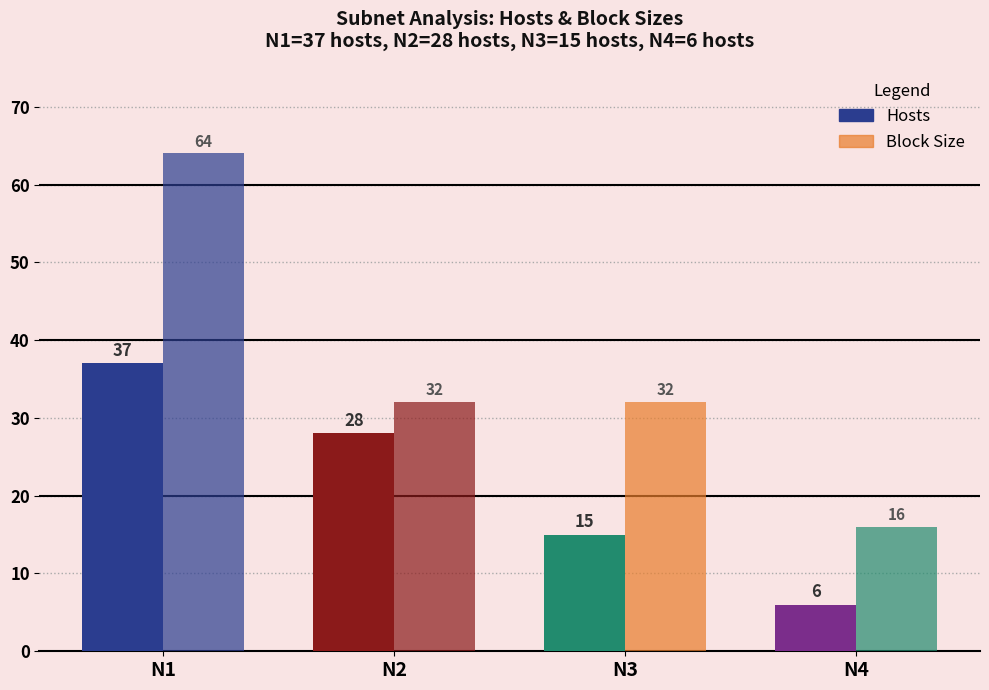

How many series are shown in this chart?

2